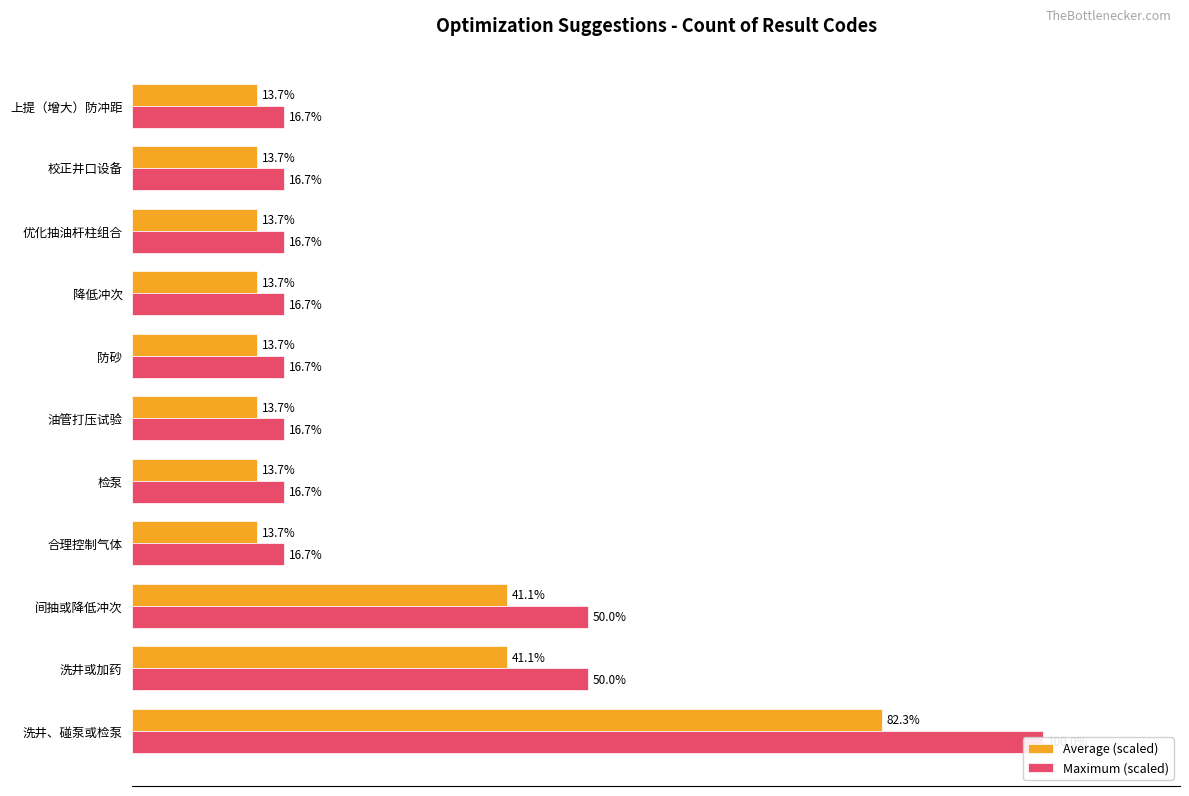

Are the bars grouped side by side (vs. stacked)?

Yes